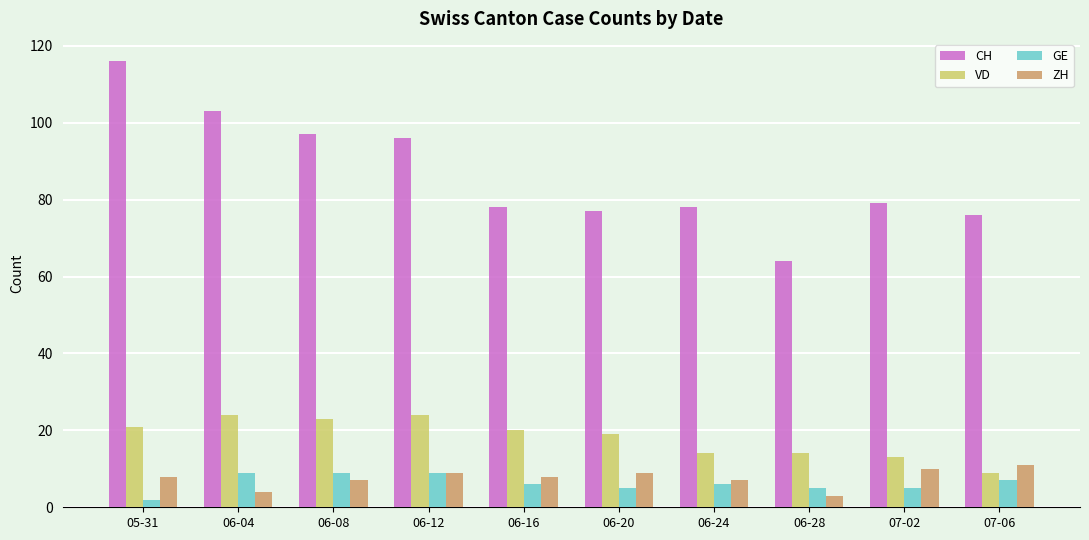

At which category is the sum across all series the highest?

05-31